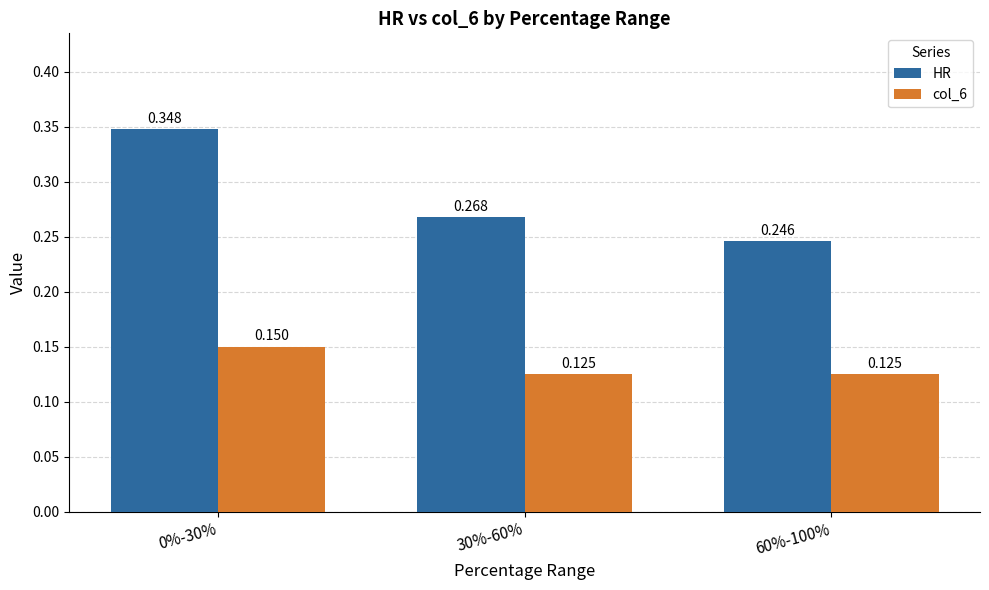

What are all the series names shown in the legend?

HR, col_6